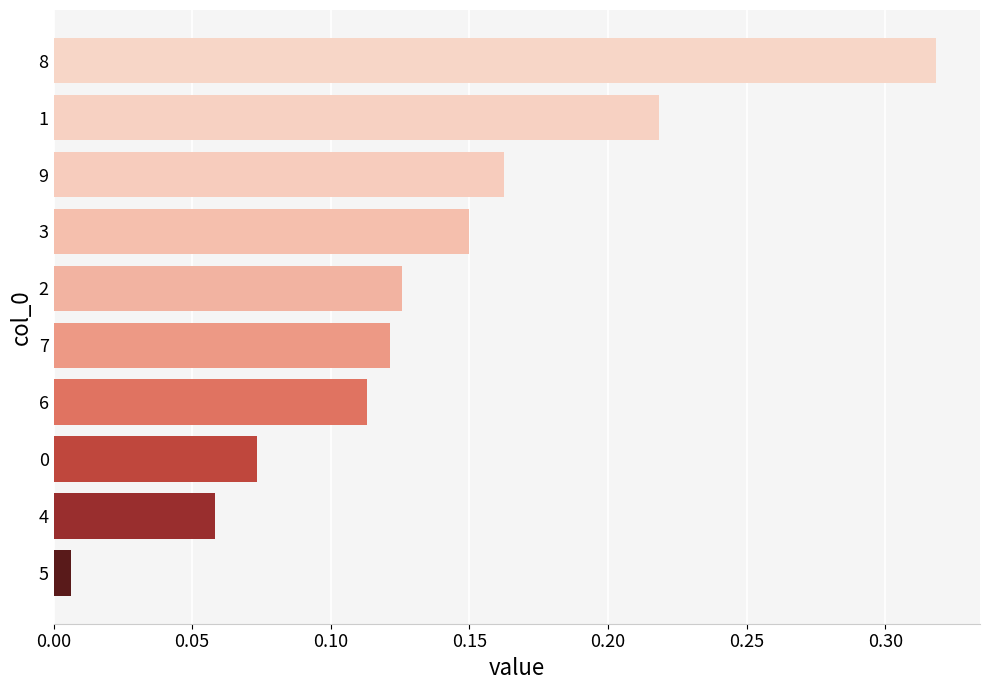

What is the sum of the values at 1 and 8?

0.5